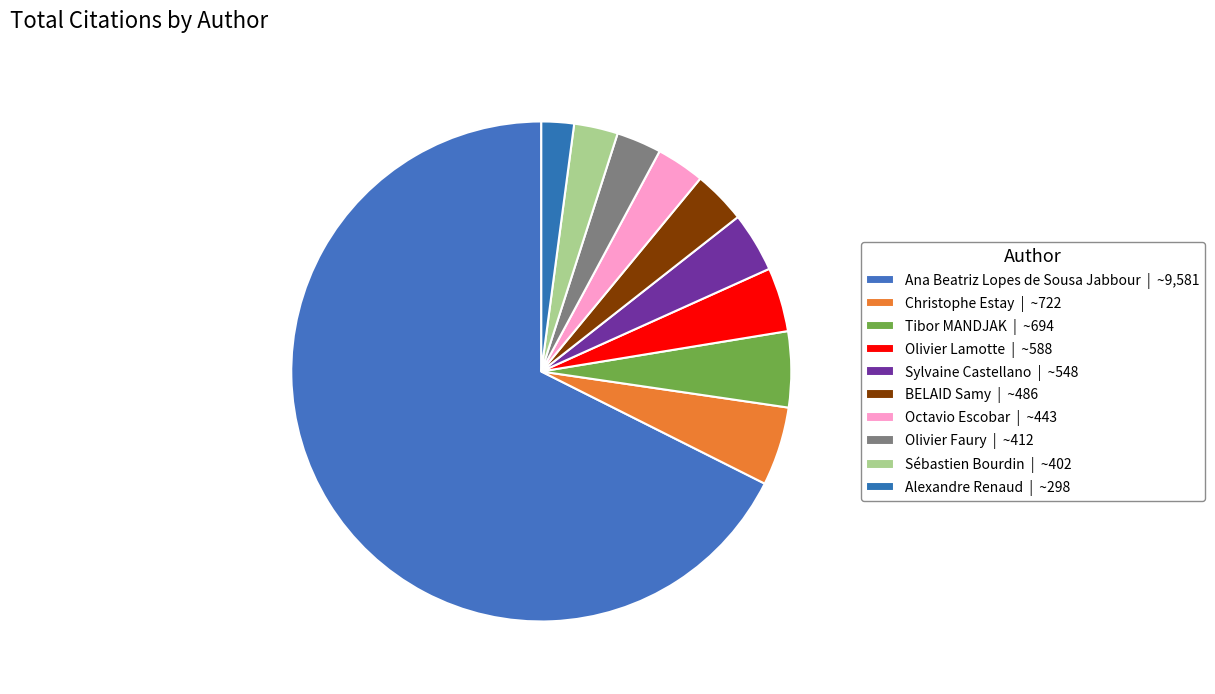

What percentage is the Sylvaine Castellano slice, to the nearest percent?

4%